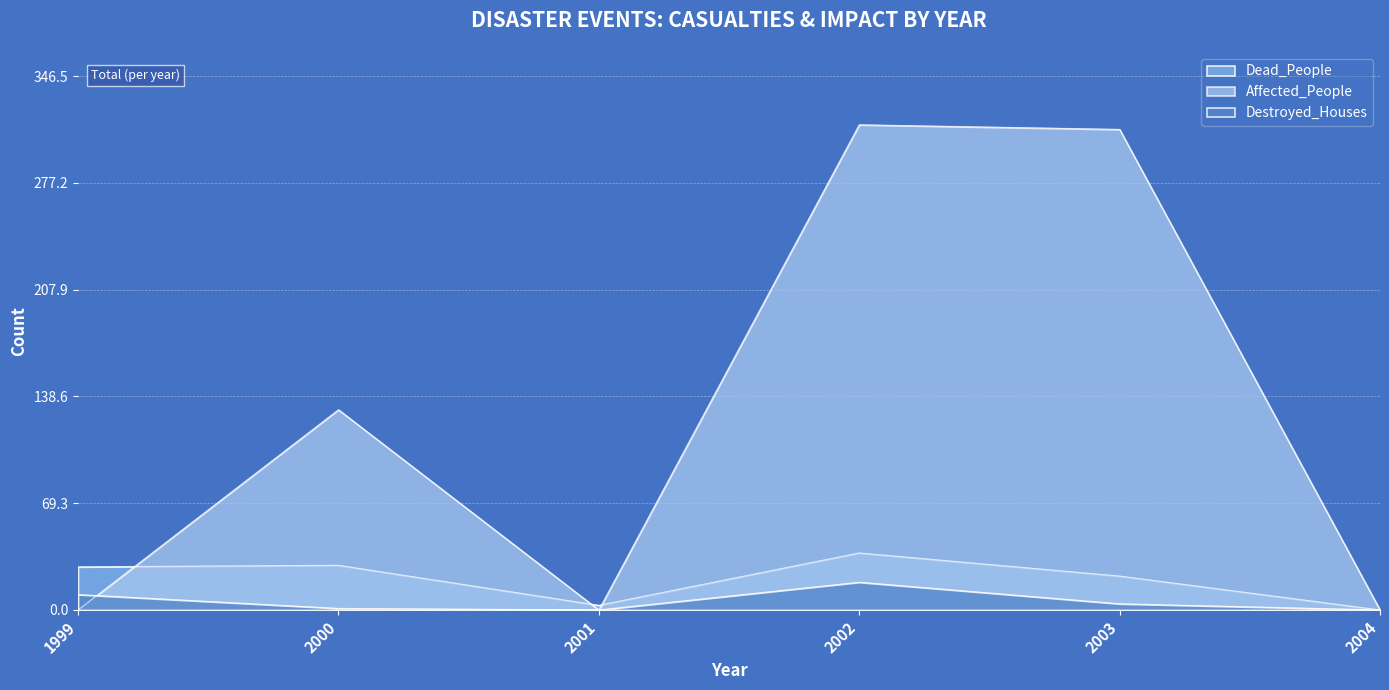

What is the maximum value shown in the chart?

315